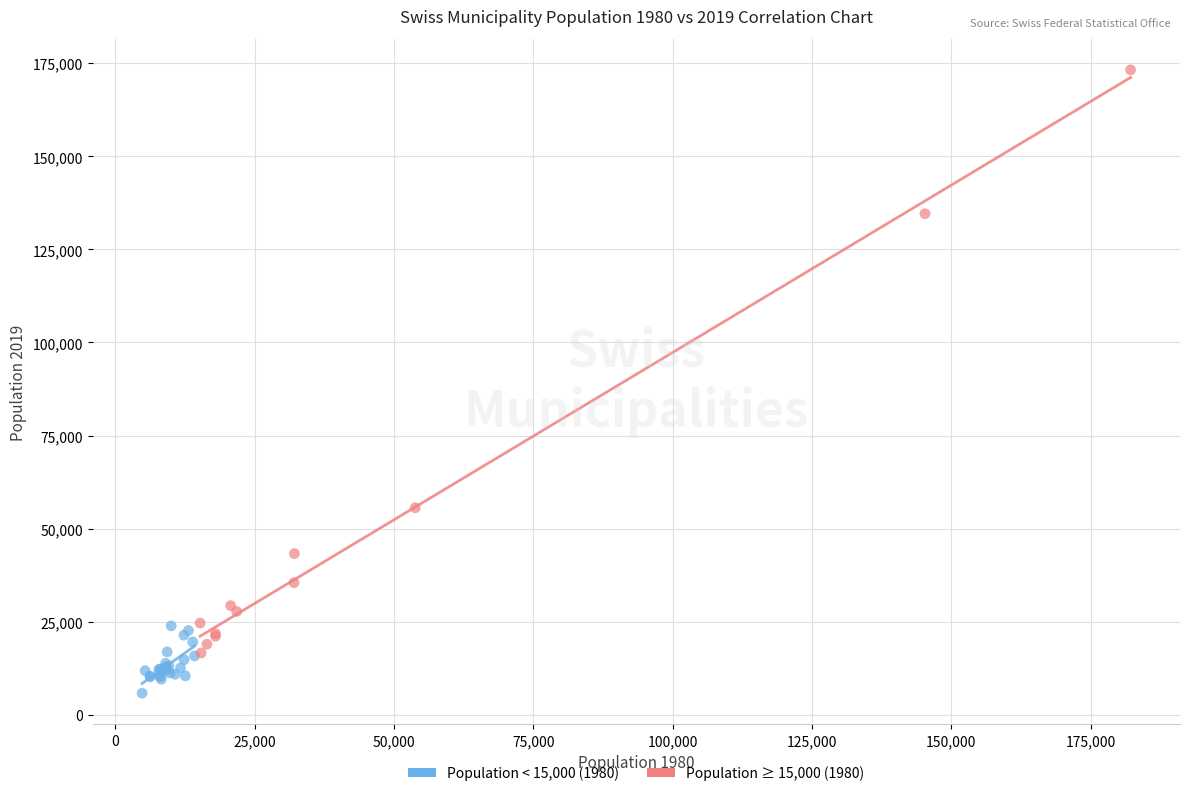

Which series has the widest spread of Y values?

Population ≥ 15,000 (1980)